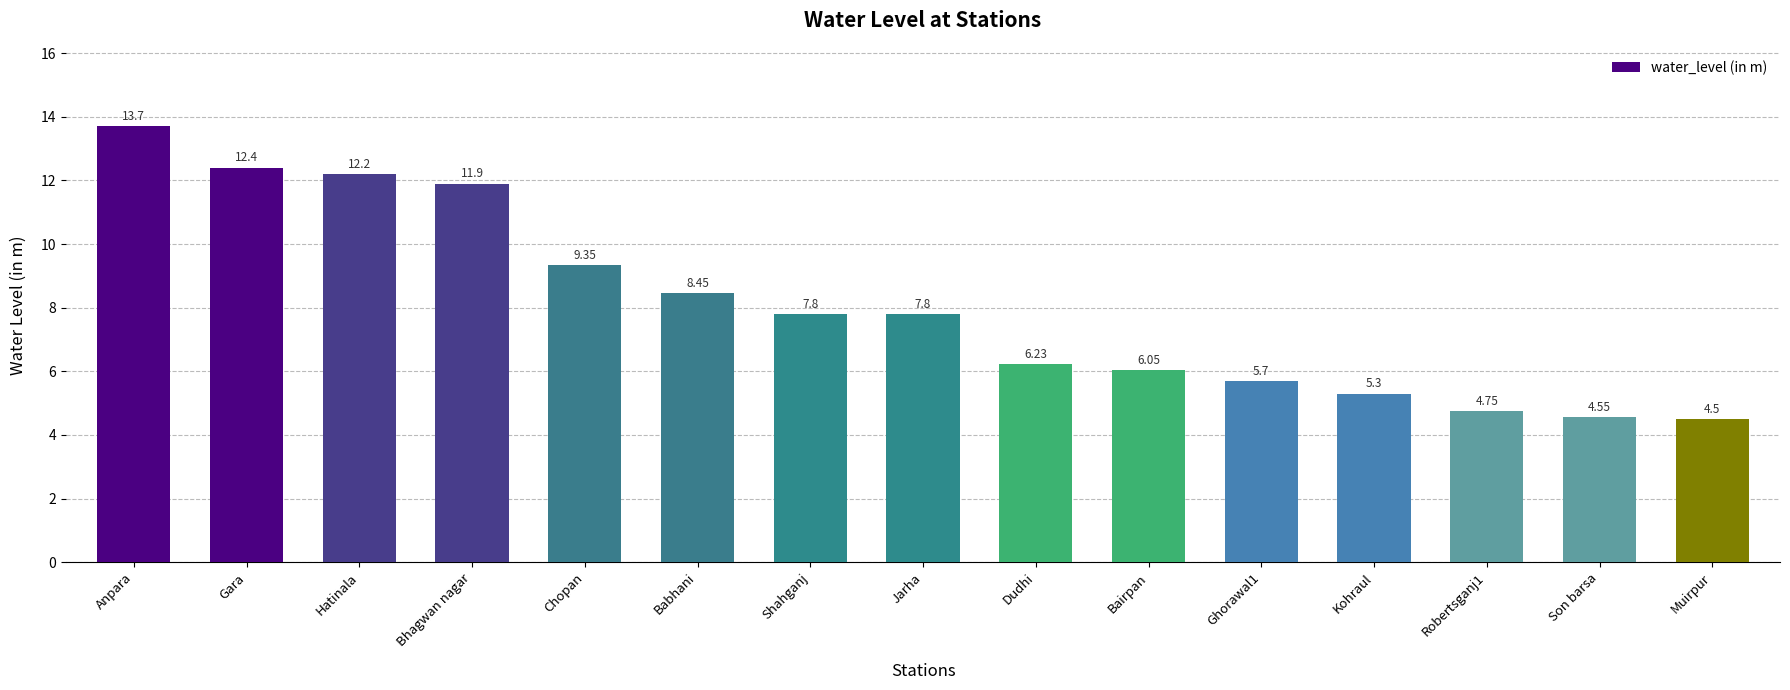

At which category does the chart reach its minimum across all series?

Muirpur